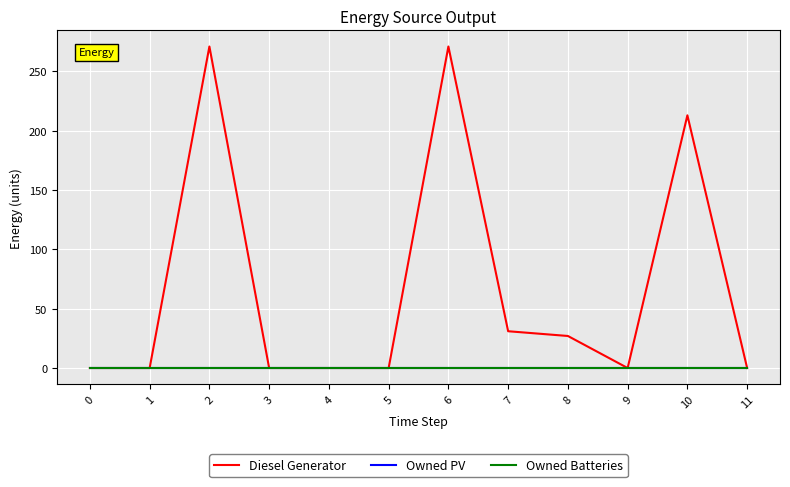

Which series has the largest range (max minus min)?

Diesel Generator